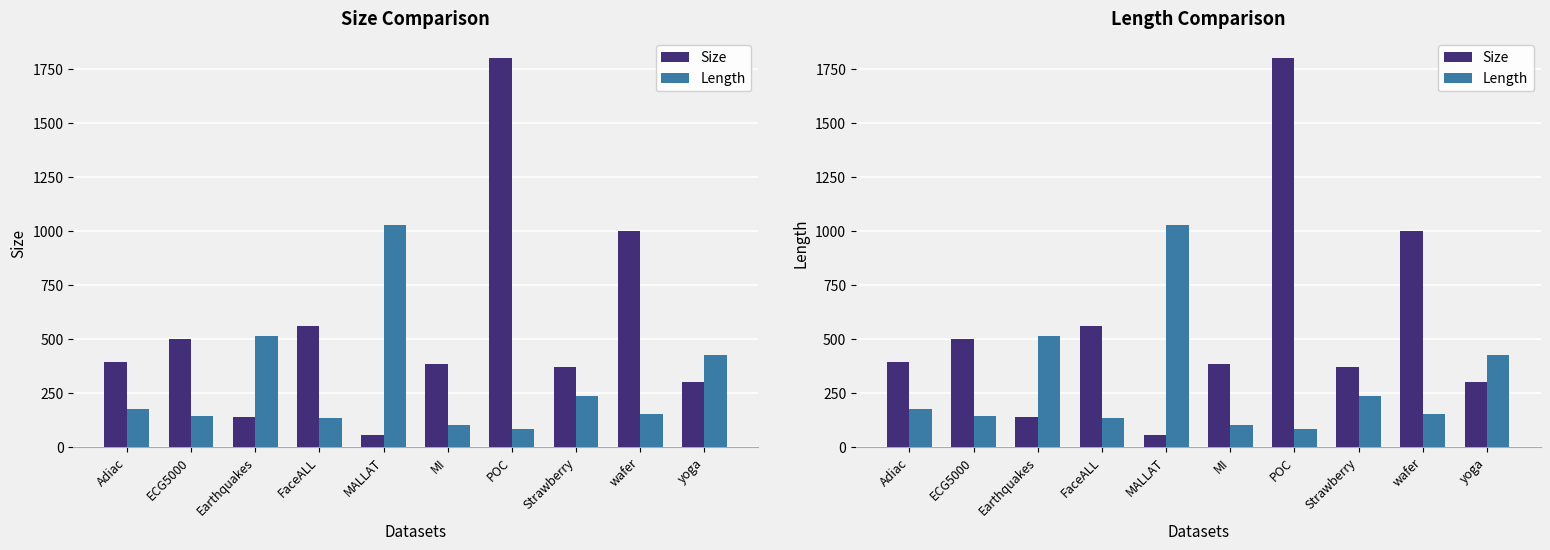

What are all the series names shown in the legend?

Size, Length